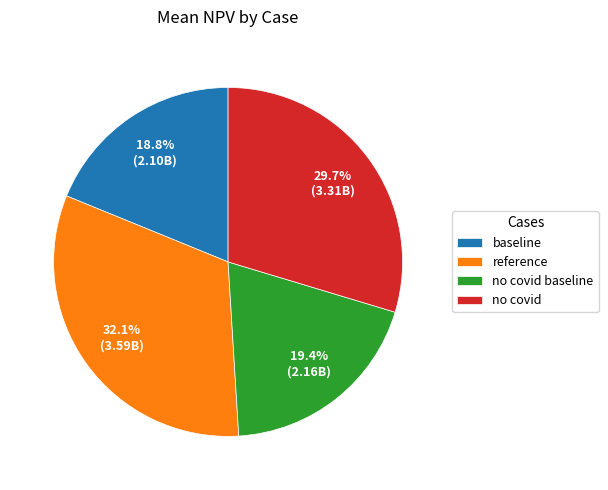

What percentage is NOT represented by no covid baseline?

80.6%